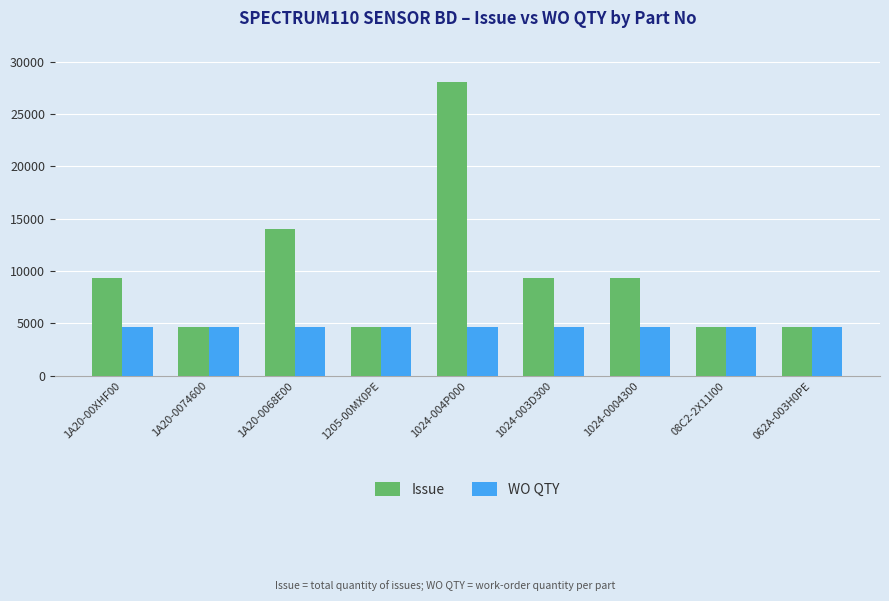

What is the minimum value shown in the chart?

4672